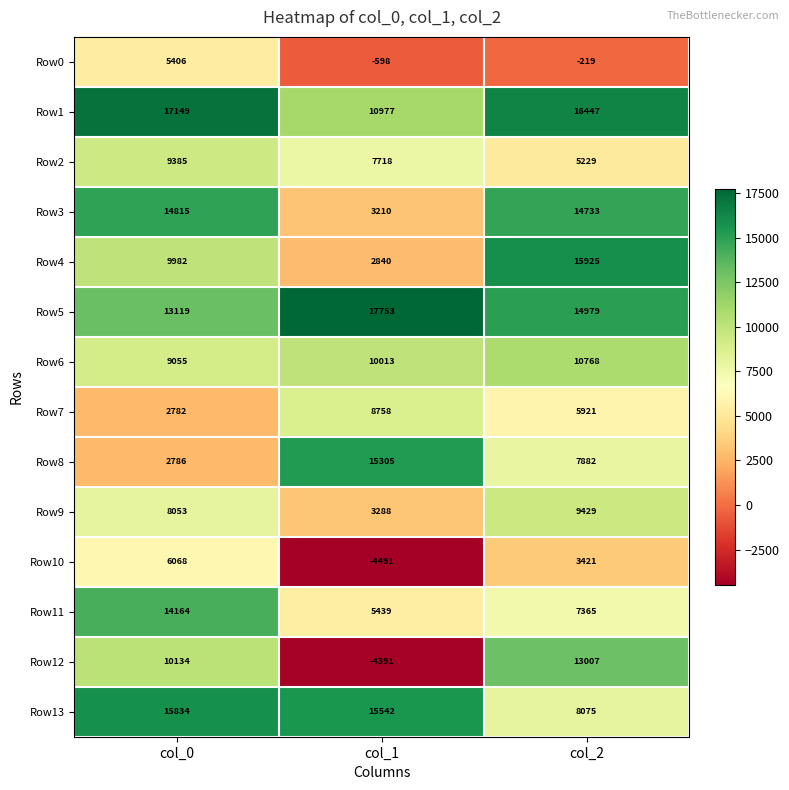

Which series has the largest range (max minus min)?

Row12